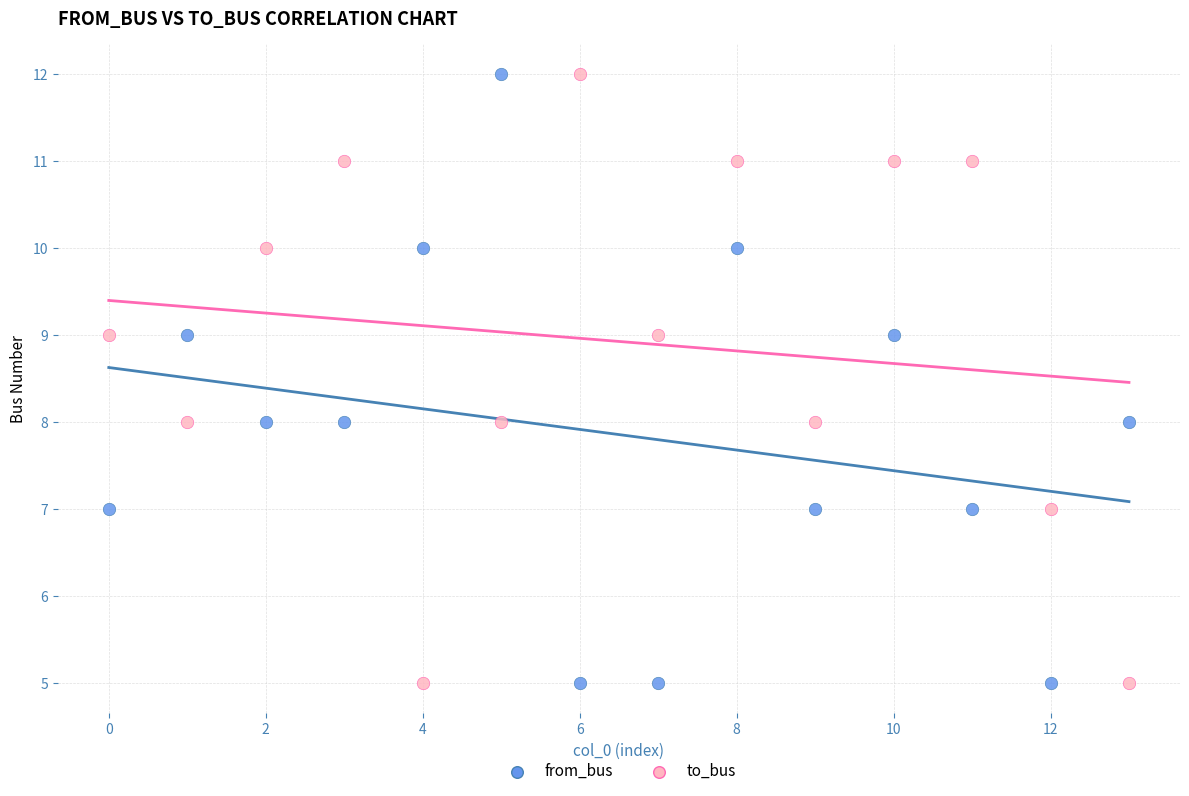

Across all data points, what is the range of Y values (max minus min)?

7